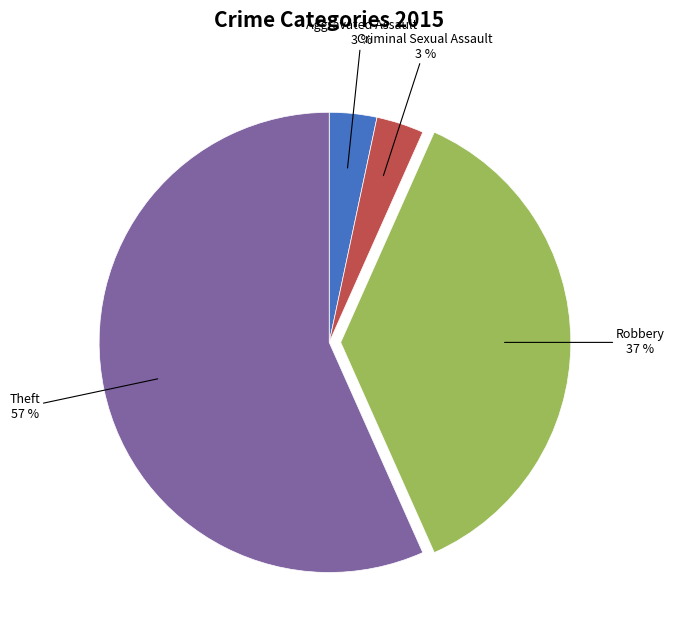

To the nearest percent, what is the average slice percentage?

25%